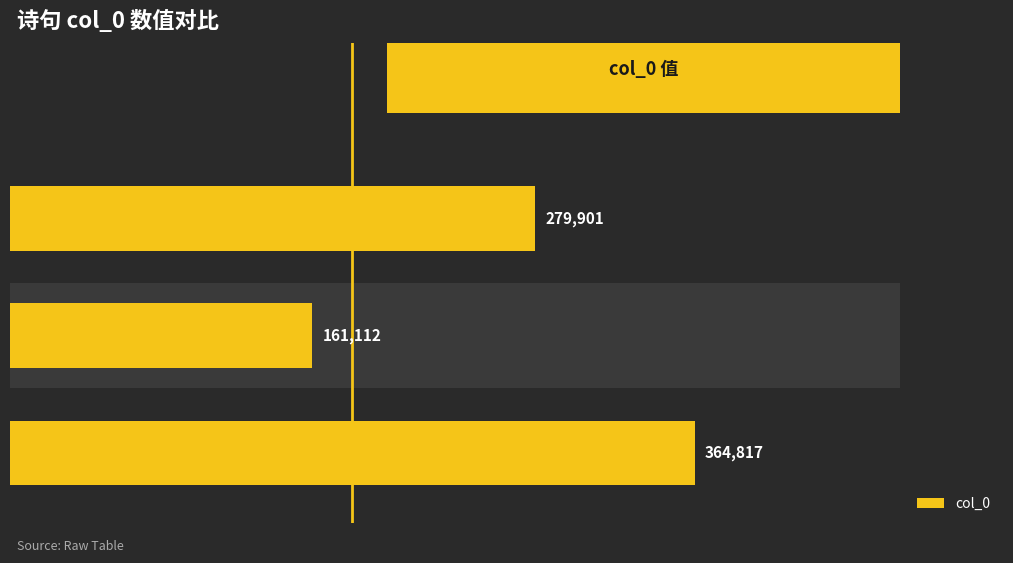

Are the bars grouped side by side (vs. stacked)?

No